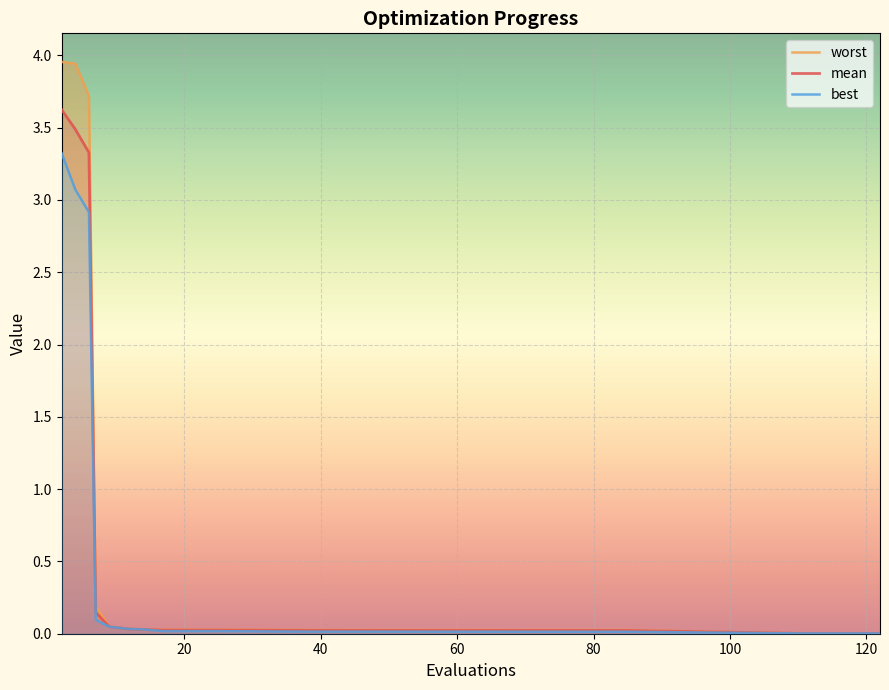

Which has a higher value, 11 or 9?

9